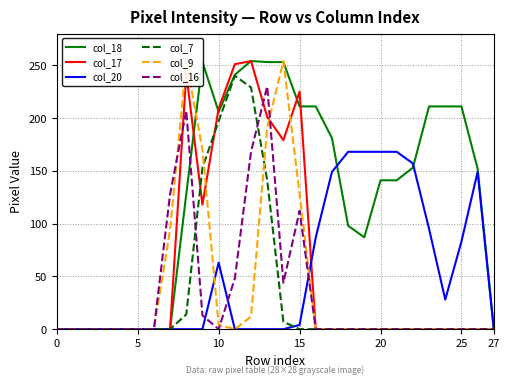

Where is the first local maximum for col_20?

10